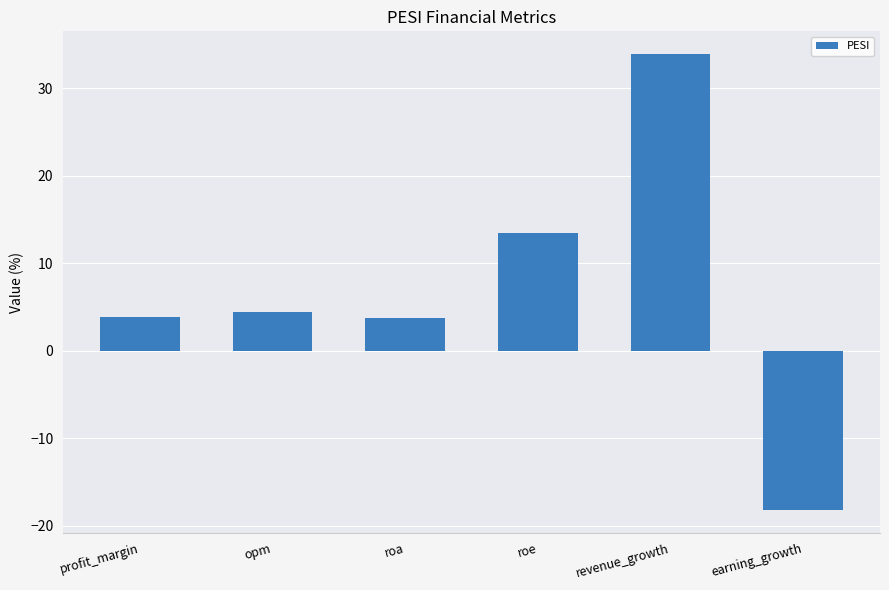

Is it true that the value at roa is 3.7?

True